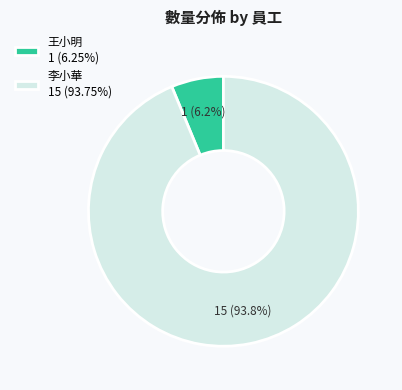

Does 王小明 1 (6.25%) account for over 50% of the chart?

No